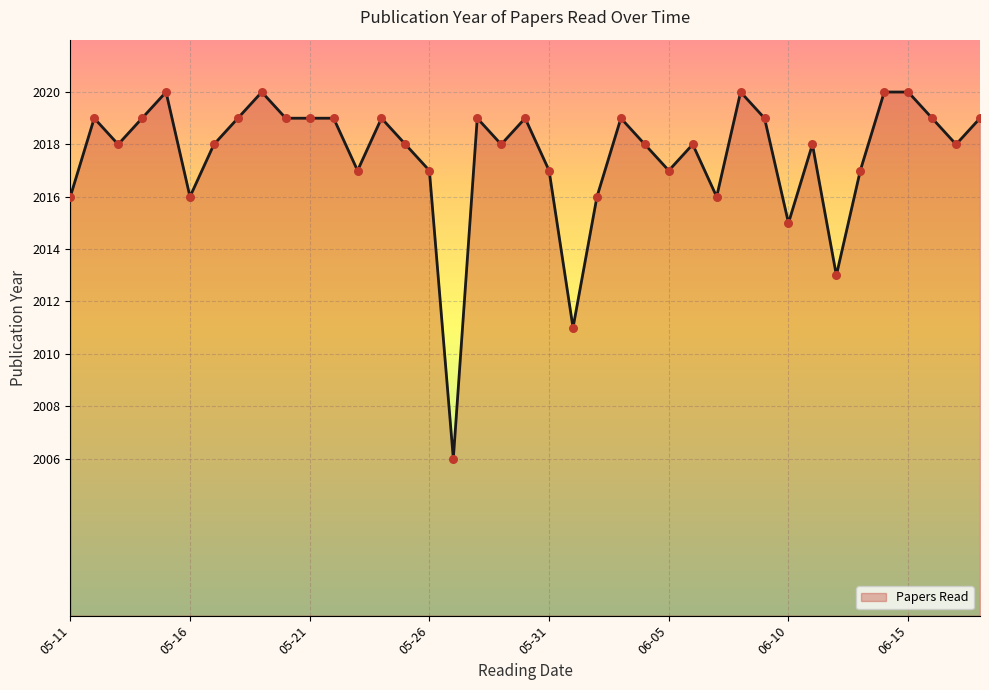

What is the change in value from 8 to 27?

-4